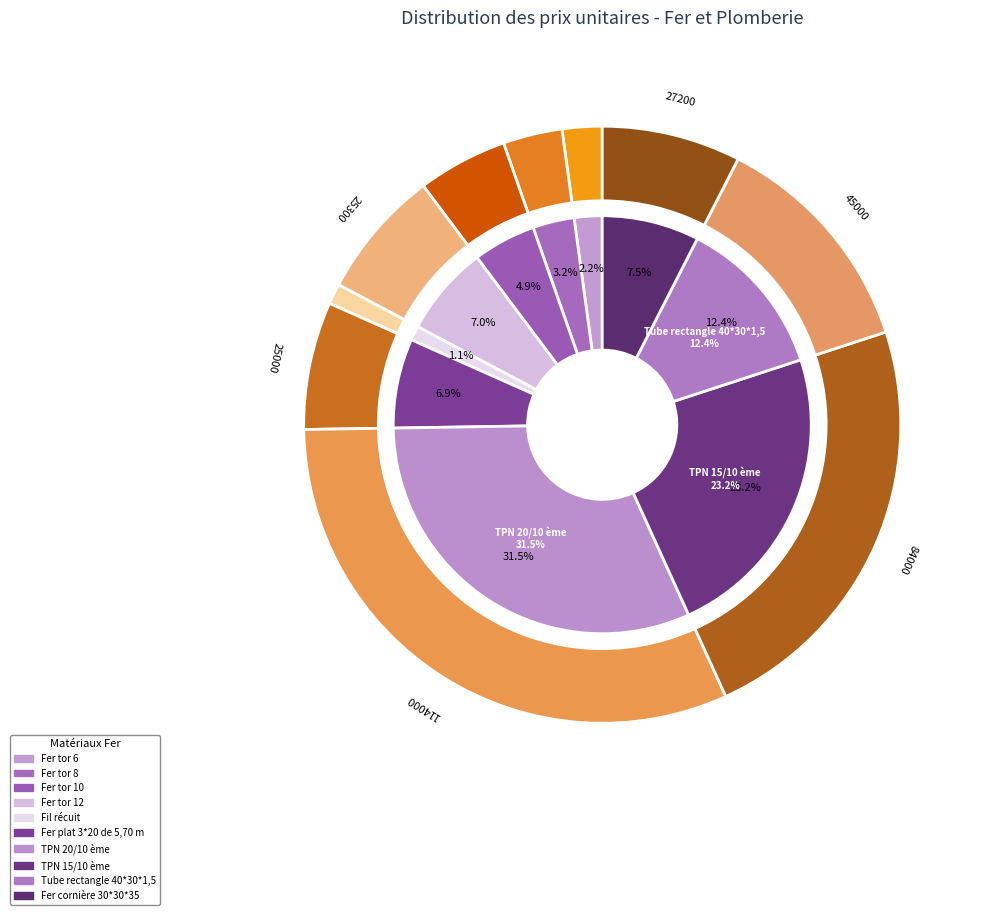

Which slice is the largest?

TPN 20/10 ème